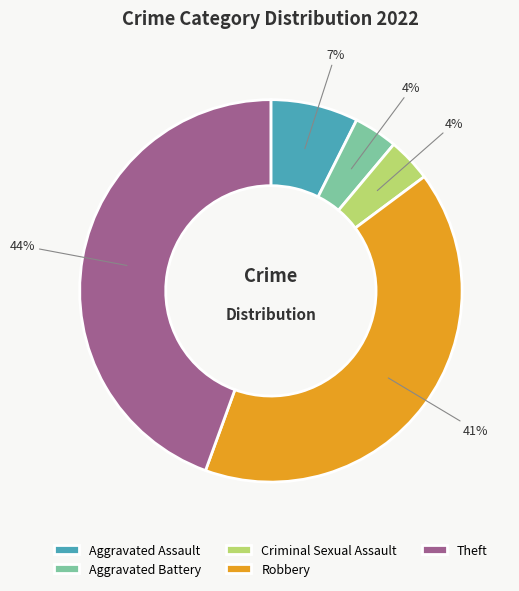

How many slices are in this pie chart?

5